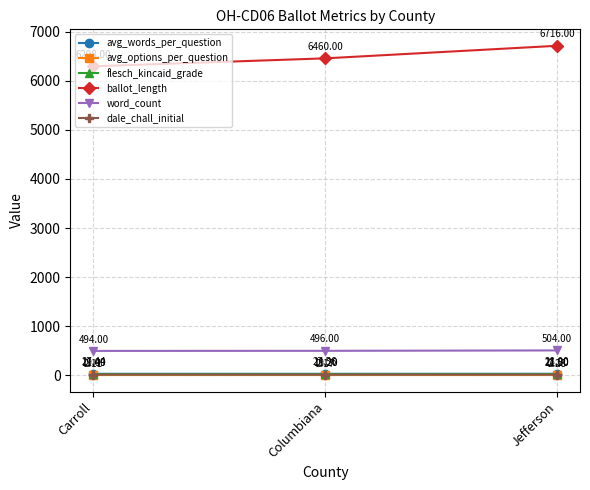

List the labels in order of avg_options_per_question value, largest first.

Jefferson, Columbiana, Carroll